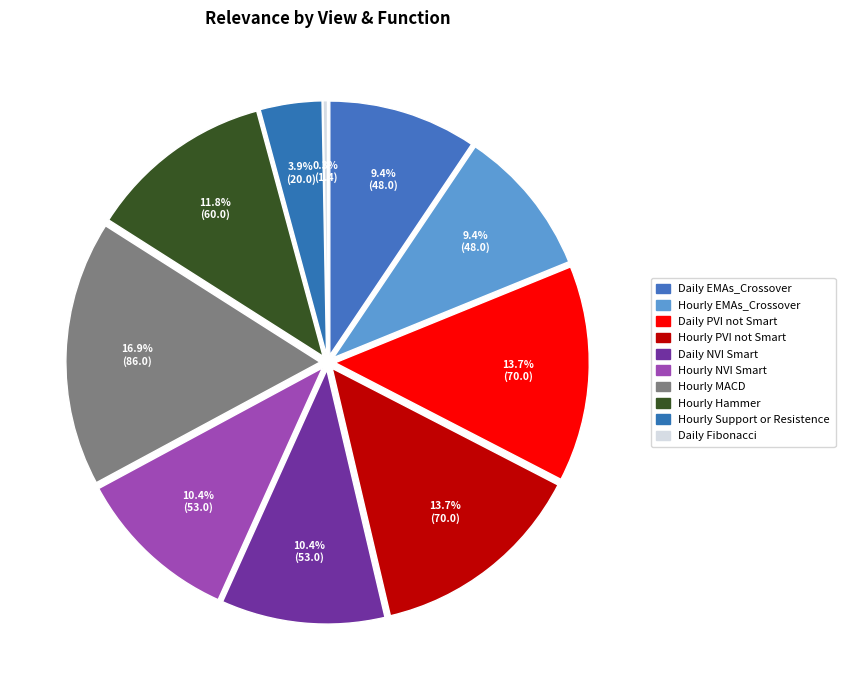

To the nearest percent, what is the difference between the largest and smallest slice percentages?

17%